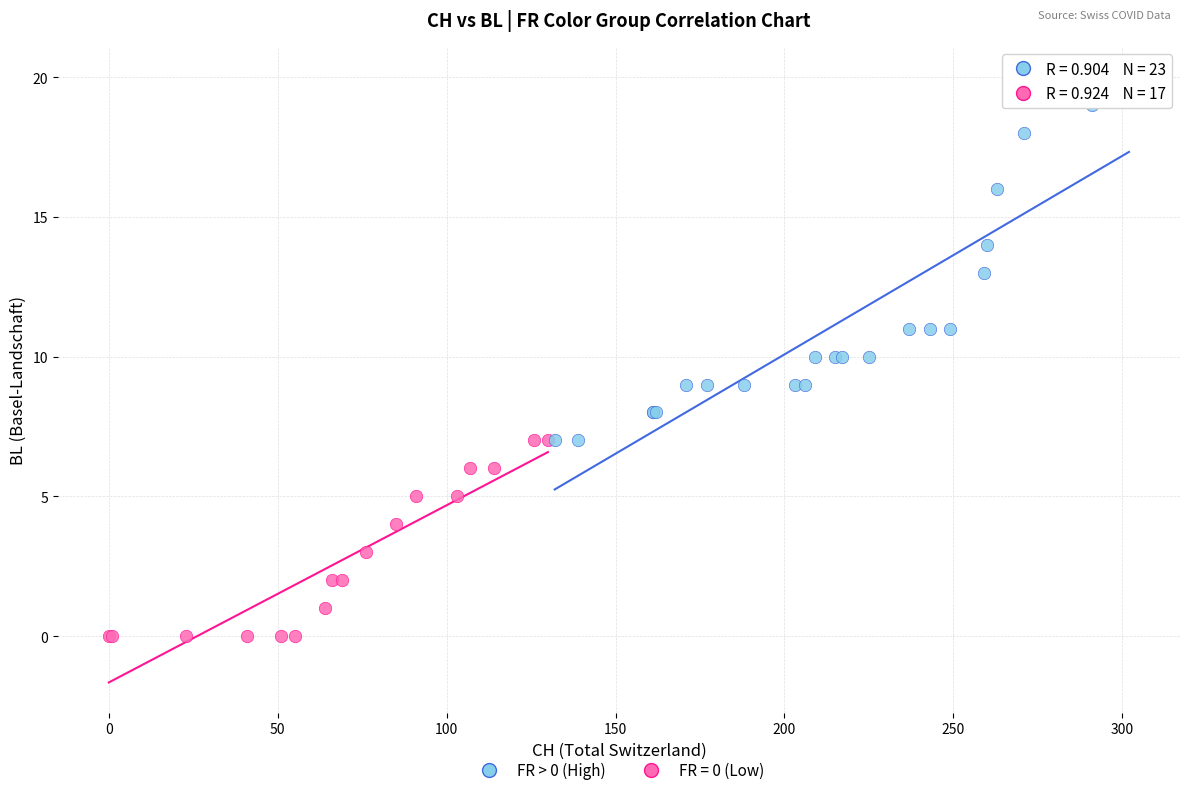

Which series contains the highest Y value?

FR > 0 (High)